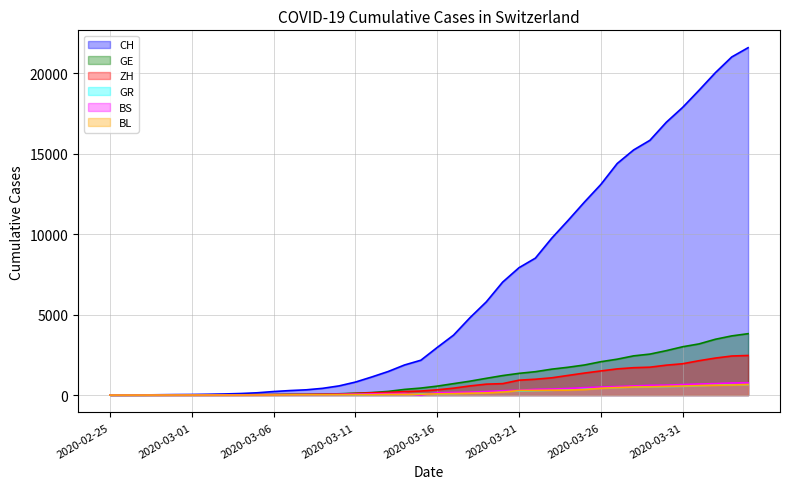

Reading left to right, extract all data points from this chart.

CH: 2020-02-25=0	2020-02-26=4	2020-02-27=8	2020-02-28=20	2020-02-29=30	2020-03-01=36	2020-03-02=50	2020-03-03=69	2020-03-04=97	2020-03-05=142	2020-03-06=219	2020-03-07=280	2020-03-08=327	2020-03-09=419	2020-03-10=570	2020-03-11=807	2020-03-12=1125	2020-03-13=1463	2020-03-14=1870	2020-03-15=2165	2020-03-16=2959	2020-03-17=3727	2020-03-18=4807	2020-03-19=5794	2020-03-20=7022	2020-03-21=7918	2020-03-22=8512	2020-03-23=9752	2020-03-24=10858	2020-03-25=12000	2020-03-26=13091	2020-03-27=14394	2020-03-28=15235	2020-03-29=15837	2020-03-30=16957	2020-03-31=17882	2020-04-01=18946	2020-04-02=20040	2020-04-03=21017	2020-04-04=21593
GE: 2020-02-25=0	2020-02-26=1	2020-02-27=1	2020-02-28=5	2020-02-29=9	2020-03-01=10	2020-03-02=11	2020-03-03=14	2020-03-04=16	2020-03-05=20	2020-03-06=30	2020-03-07=43	2020-03-08=45	2020-03-09=60	2020-03-10=80	2020-03-11=114	2020-03-12=155	2020-03-13=227	2020-03-14=351	2020-03-15=435	2020-03-16=556	2020-03-17=710	2020-03-18=863	2020-03-19=1041	2020-03-20=1212	2020-03-21=1350	2020-03-22=1453	2020-03-23=1611	2020-03-24=1729	2020-03-25=1870	2020-03-26=2073	2020-03-27=2231	2020-03-28=2436	2020-03-29=2547	2020-03-30=2761	2020-03-31=3003	2020-04-01=3180	2020-04-02=3469	2020-04-03=3678	2020-04-04=3816
ZH: 2020-02-25=0	2020-02-26=0	2020-02-27=2	2020-02-28=2	2020-02-29=6	2020-03-01=7	2020-03-02=10	2020-03-03=13	2020-03-04=15	2020-03-05=23	2020-03-06=29	2020-03-07=34	2020-03-08=40	2020-03-09=49	2020-03-10=62	2020-03-11=101	2020-03-12=140	2020-03-13=163	2020-03-14=218	2020-03-15=250	2020-03-16=326	2020-03-17=429	2020-03-18=568	2020-03-19=679	2020-03-20=711	2020-03-21=925	2020-03-22=984	2020-03-23=1073	2020-03-24=1221	2020-03-25=1368	2020-03-26=1500	2020-03-27=1627	2020-03-28=1701	2020-03-29=1733	2020-03-30=1859	2020-03-31=1947	2020-04-01=2136	2020-04-02=2300	2020-04-03=2428	2020-04-04=2461
GR: 2020-02-25=0	2020-02-26=2	2020-02-27=2	2020-02-28=6	2020-02-29=6	2020-03-01=6	2020-03-02=9	2020-03-03=9	2020-03-04=12	2020-03-05=14	2020-03-06=16	2020-03-07=17	2020-03-08=18	2020-03-09=18	2020-03-10=22	2020-03-11=31	2020-03-12=43	2020-03-13=53	2020-03-14=56	2020-03-15=71	2020-03-16=84	2020-03-17=101	2020-03-18=128	2020-03-19=182	2020-03-20=226	2020-03-21=258	2020-03-22=284	2020-03-23=300	2020-03-24=343	2020-03-25=393	2020-03-26=433	2020-03-27=474	2020-03-28=495	2020-03-29=519	2020-03-30=535	2020-03-31=547	2020-04-01=592	2020-04-02=622	2020-04-03=649	2020-04-04=657
BS: 2020-02-25=0	2020-02-26=0	2020-02-27=1	2020-02-28=1	2020-02-29=1	2020-03-01=1	2020-03-02=1	2020-03-03=3	2020-03-04=3	2020-03-05=8	2020-03-06=15	2020-03-07=21	2020-03-08=24	2020-03-09=28	2020-03-10=33	2020-03-11=49	2020-03-12=73	2020-03-13=92	2020-03-14=100	2020-03-15=0	2020-03-16=143	2020-03-17=164	2020-03-18=181	2020-03-19=220	2020-03-20=270	2020-03-21=297	2020-03-22=356	2020-03-23=374	2020-03-24=410	2020-03-25=462	2020-03-26=501	2020-03-27=530	2020-03-28=569	2020-03-29=605	2020-03-30=617	2020-03-31=653	2020-04-01=687	2020-04-02=714	2020-04-03=754	2020-04-04=767
BL: 2020-02-25=0	2020-02-26=0	2020-02-27=0	2020-02-28=1	2020-02-29=2	2020-03-01=2	2020-03-02=2	2020-03-03=2	2020-03-04=2	2020-03-05=6	2020-03-06=6	2020-03-07=15	2020-03-08=19	2020-03-09=20	2020-03-10=22	2020-03-11=26	2020-03-12=26	2020-03-13=42	2020-03-14=47	2020-03-15=54	2020-03-16=76	2020-03-17=89	2020-03-18=116	2020-03-19=134	2020-03-20=184	2020-03-21=282	2020-03-22=289	2020-03-23=302	2020-03-24=306	2020-03-25=341	2020-03-26=422	2020-03-27=466	2020-03-28=502	2020-03-29=511	2020-03-30=539	2020-03-31=561	2020-04-01=588	2020-04-02=610	2020-04-03=625	2020-04-04=656